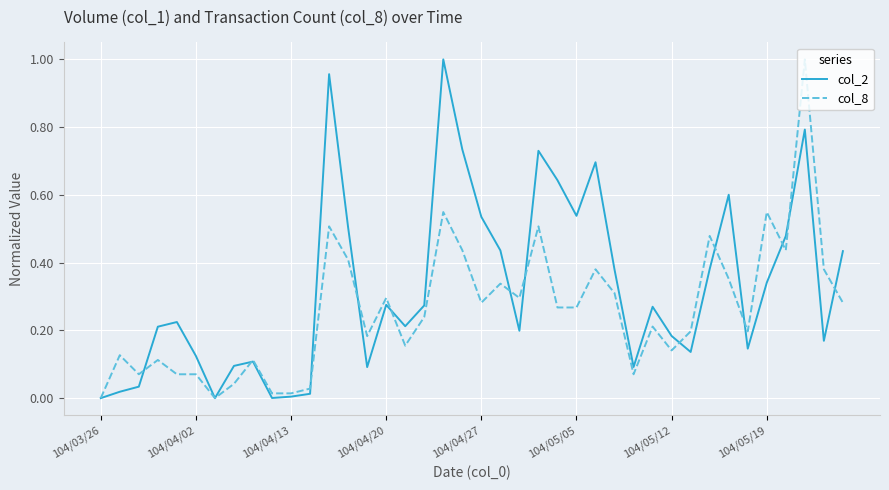

Rank the series by their average value, from highest to lowest.

col_2, col_8